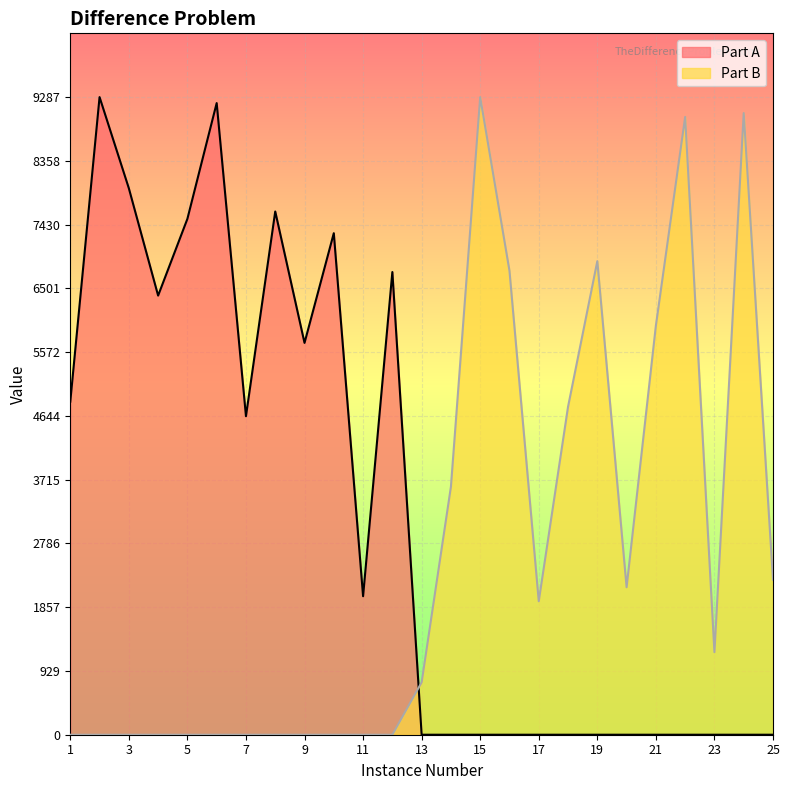

Which series ends up on top after the final intersection of Part A and Part B?

Part B